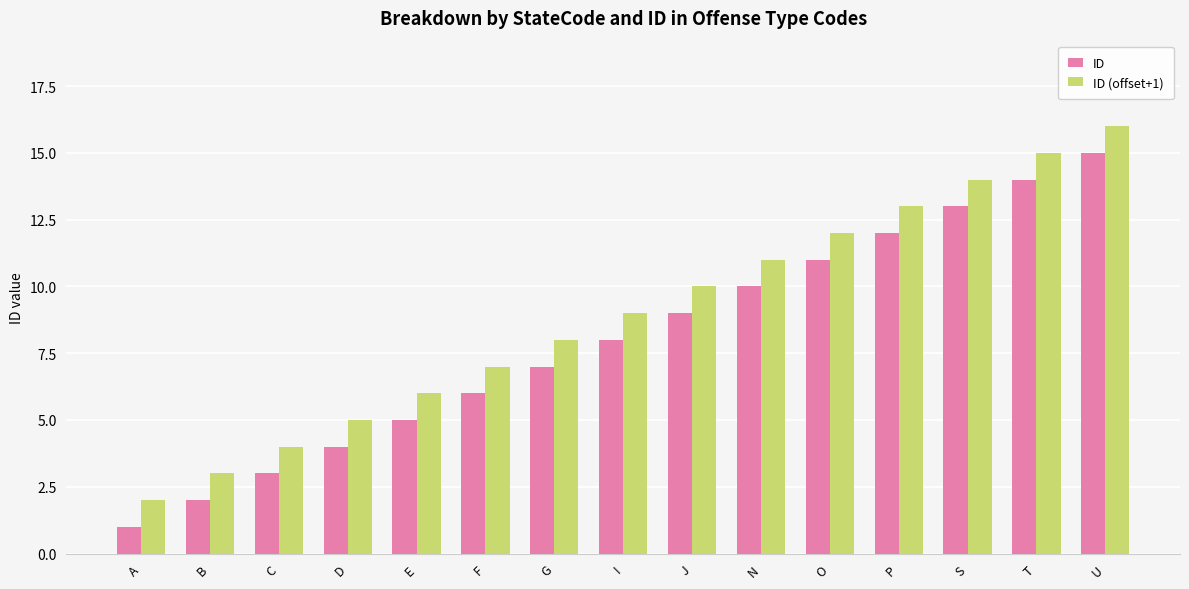

Rank the series by their average value, from lowest to highest.

ID, ID (offset+1)